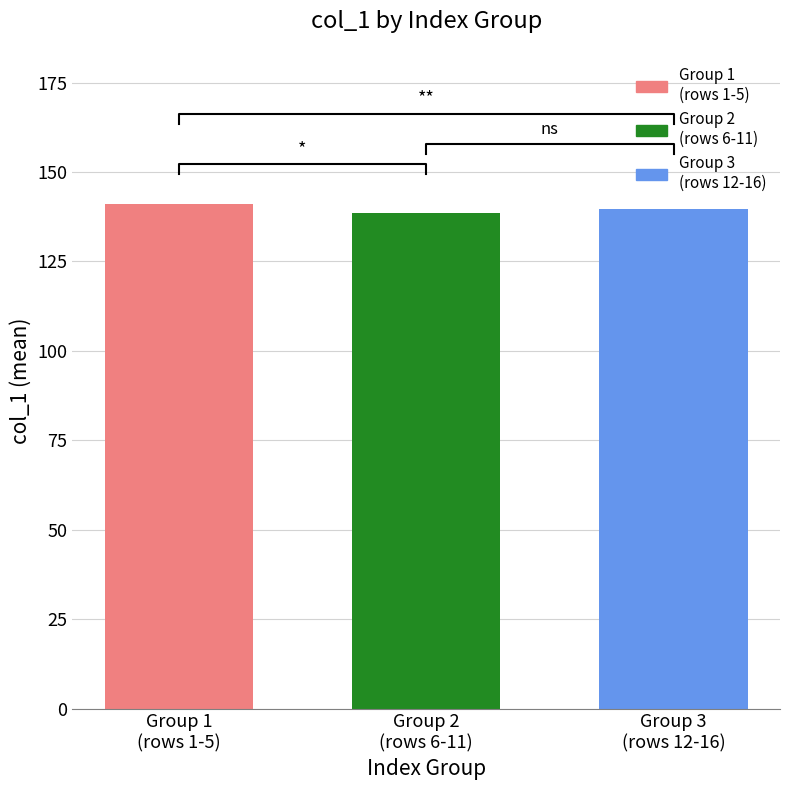

What is the change in value from Group 1
(rows 1-5) to Group 3
(rows 12-16)?

-1.3